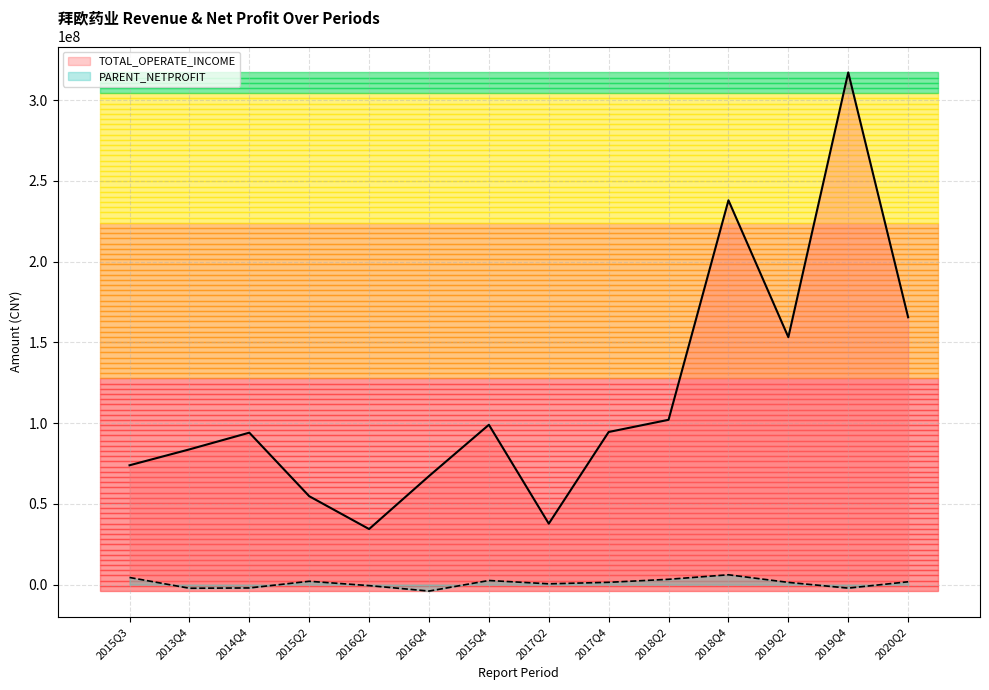

How many interior local valleys does the TOTAL_OPERATE_INCOME series have?

3